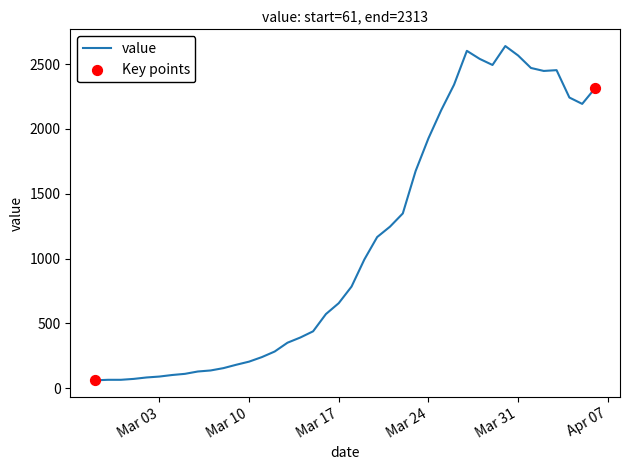

What is the difference between the maximum and minimum values?

2578